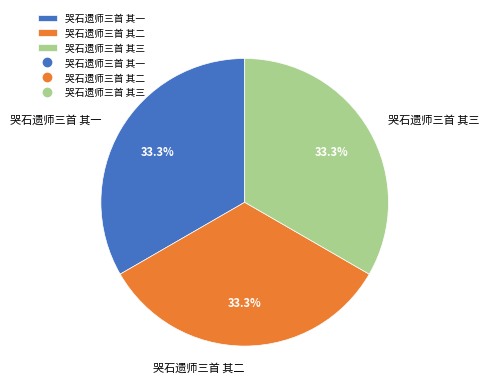

How many slices are in this pie chart?

3